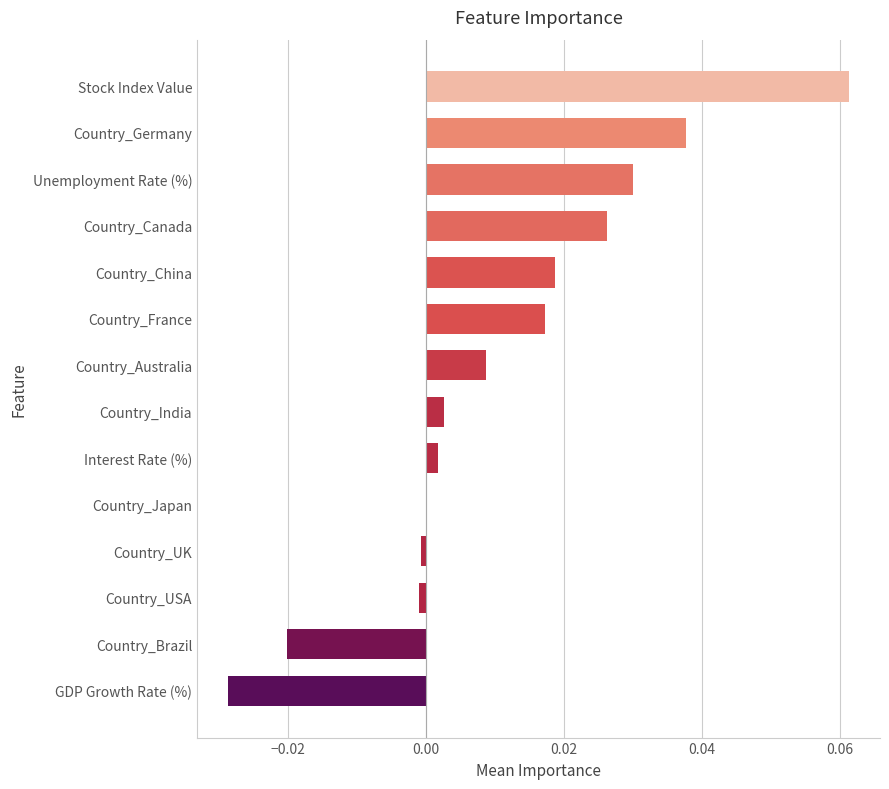

Which has a higher value, Stock Index Value or Country_France?

Stock Index Value